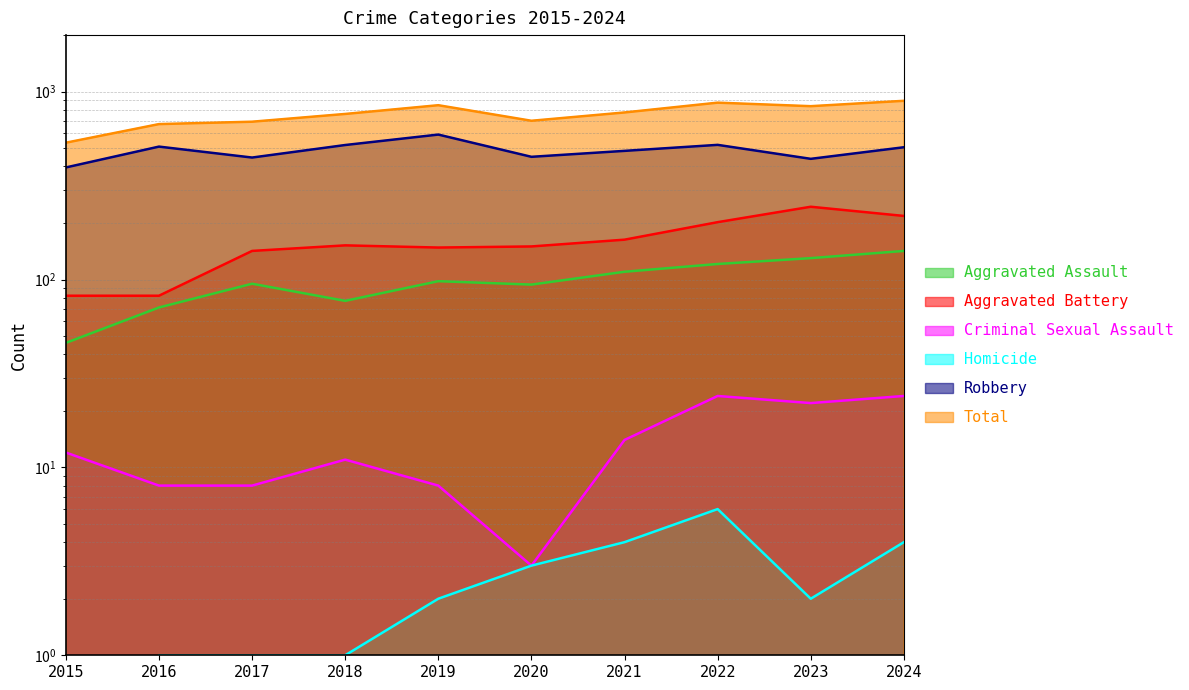

Read the Homicide value at 2024.

4